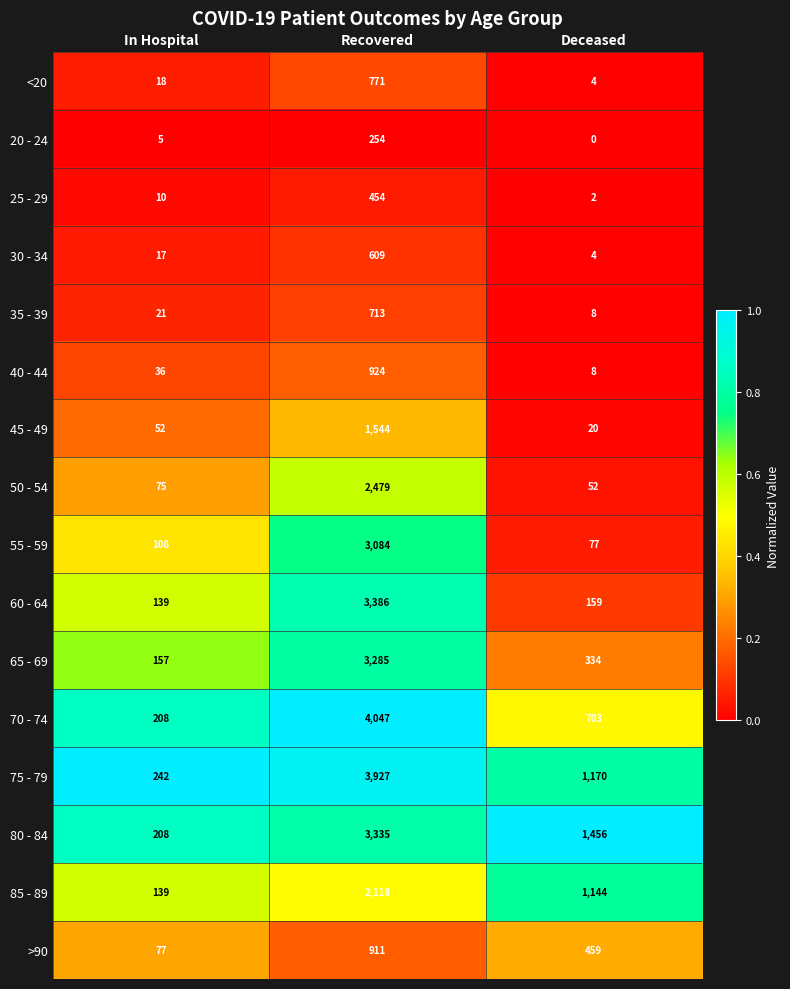

Which series changed the most between In Hospital and Deceased?

80 - 84